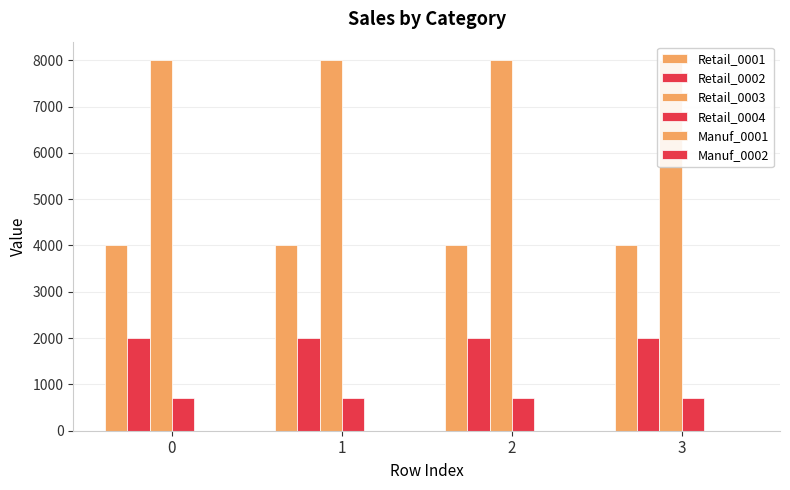

What is the total value across all series at 0?

14700